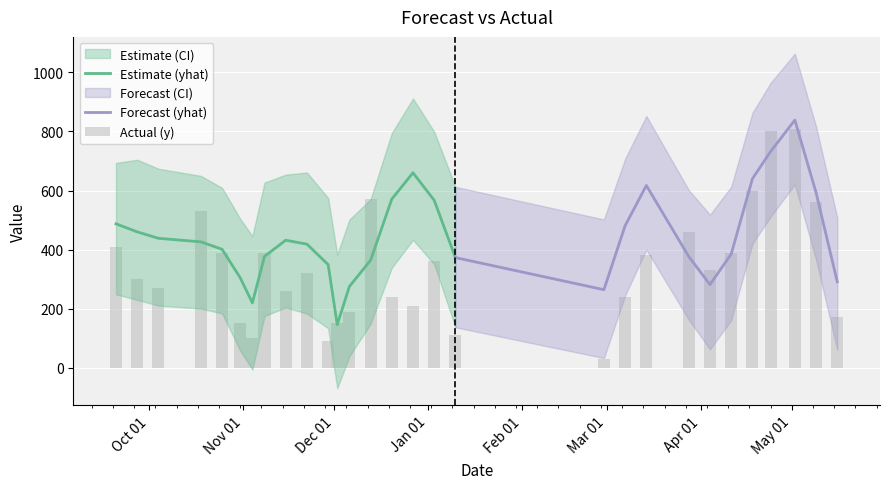

Which series has the widest spread of values?

y